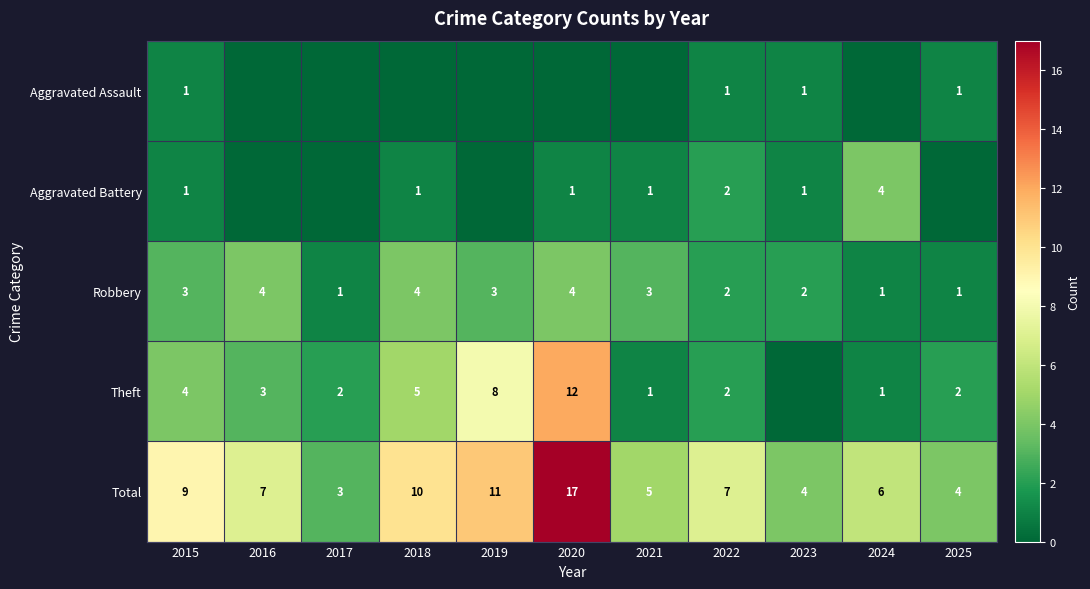

What is the difference between the second highest and minimum values in the Total series?

8